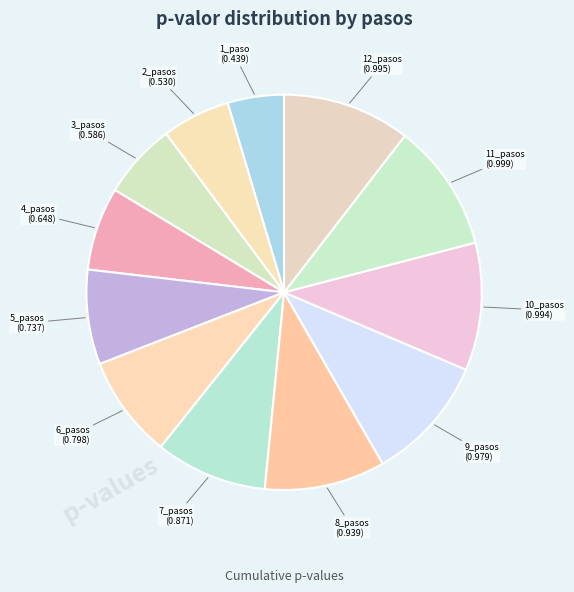

Do 11_pasos and 4_pasos together represent more than half of the pie?

No